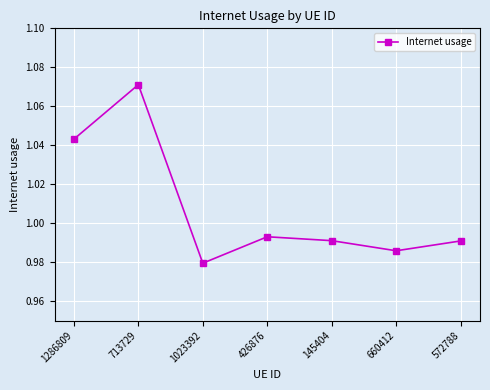

Where is the data nearest to the value 1?

426876